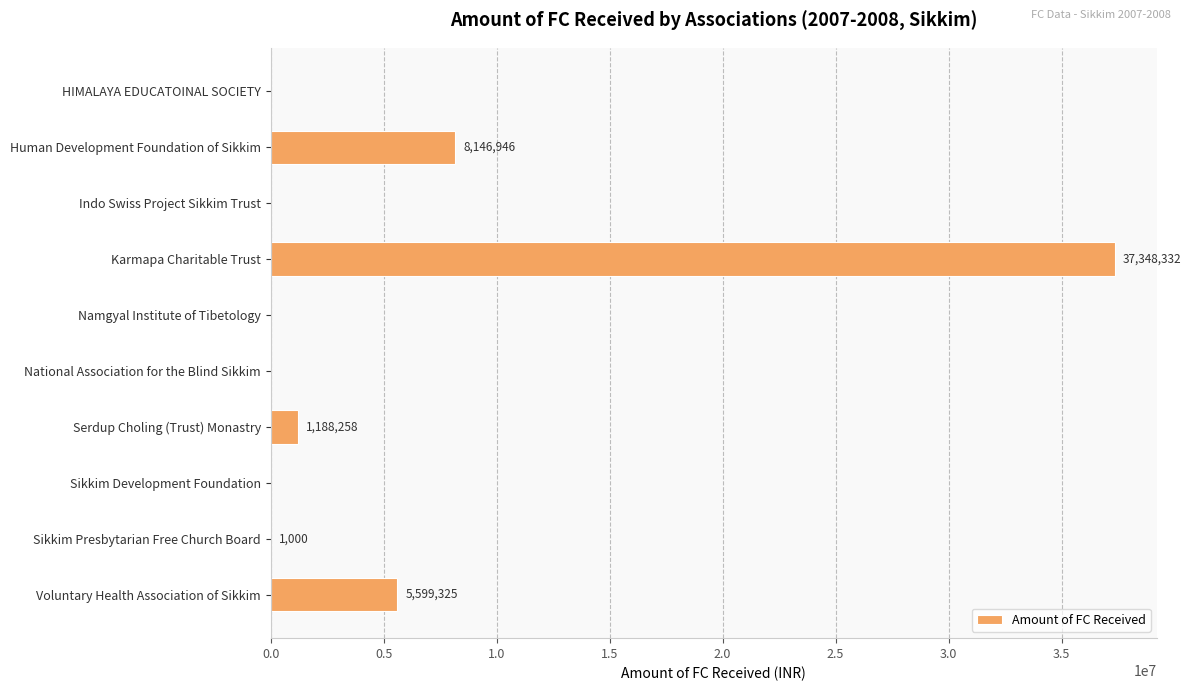

Reading top to bottom, what are all the values shown in this chart?

HIMALAYA EDUCATOINAL SOCIETY=0	Human Development Foundation of Sikkim=8146946	Indo Swiss Project Sikkim Trust=0	Karmapa Charitable Trust=37348332	Namgyal Institute of Tibetology=0	National Association for the Blind Sikkim=0	Serdup Choling (Trust) Monastry=1188258	Sikkim Development Foundation=0	Sikkim Presbytarian Free Church Board=1000	Voluntary Health Association of Sikkim=5599325